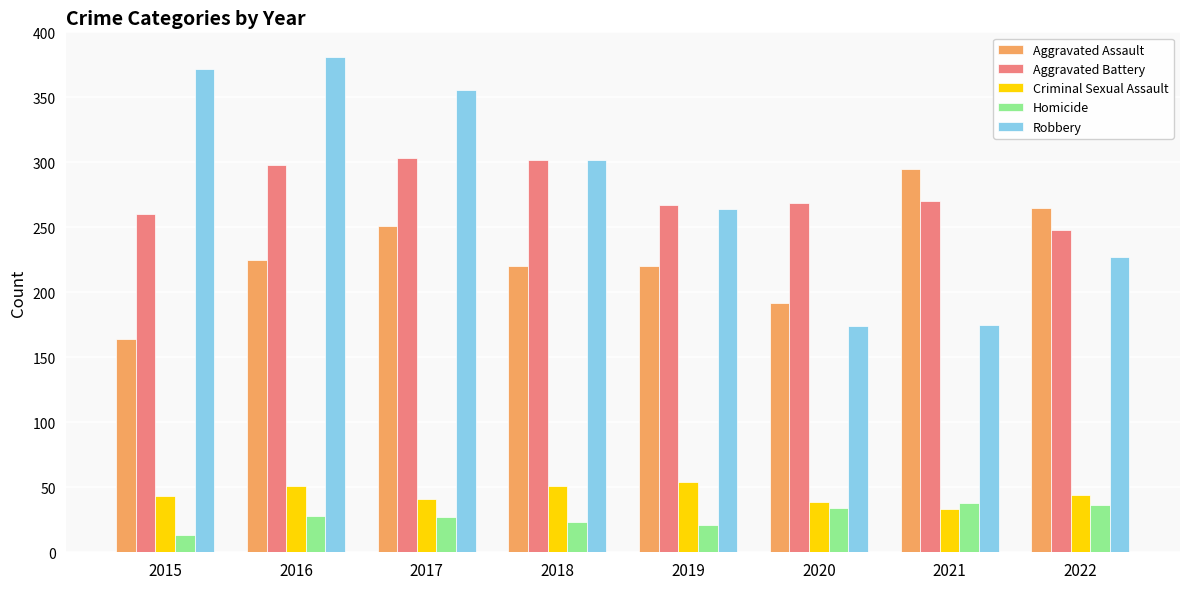

Are the bars horizontal?

No